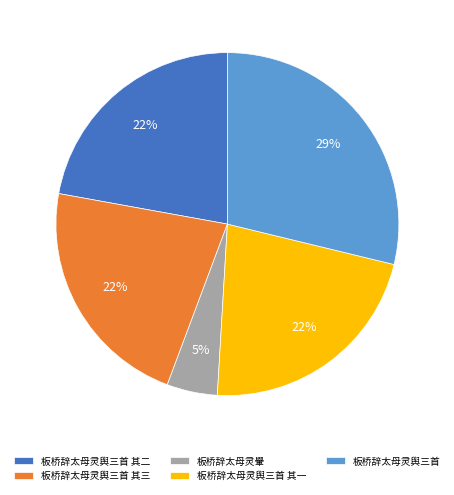

Which slice is the largest?

板桥辞太母灵舆三首